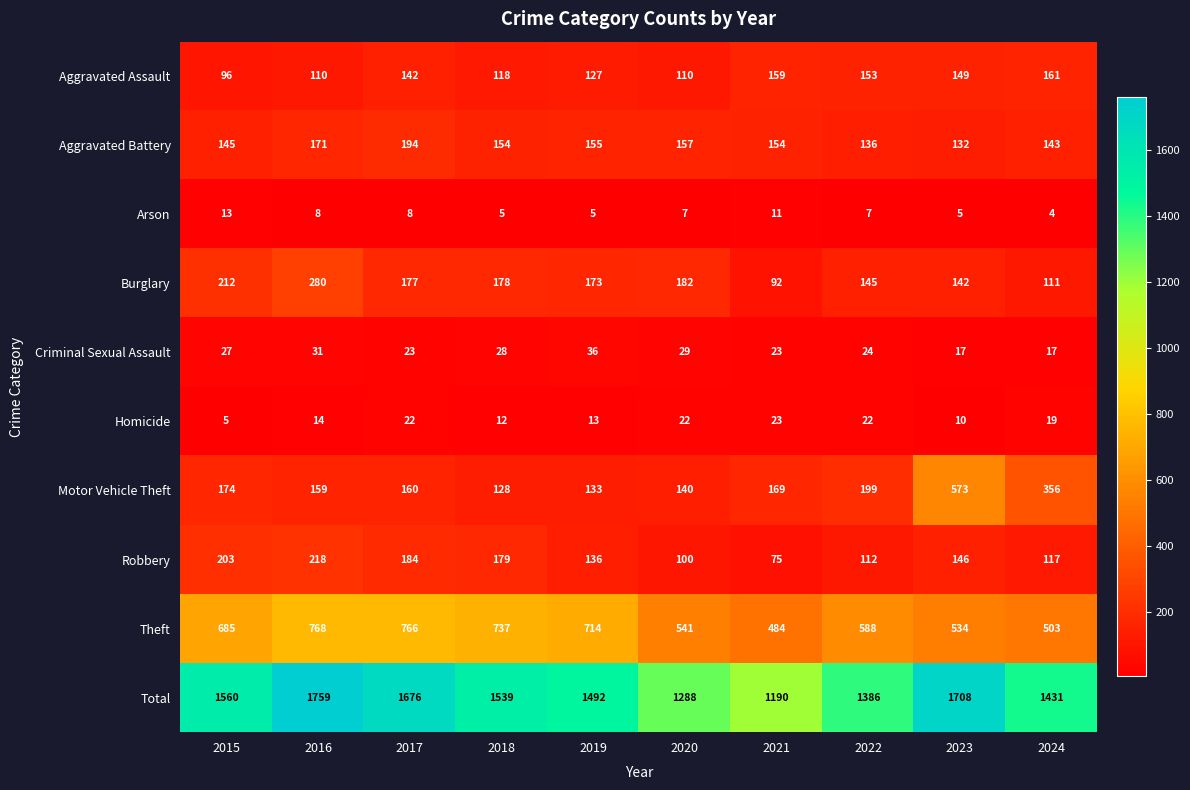

What is the sum of the Theft values at 2016 and 2015?

1453